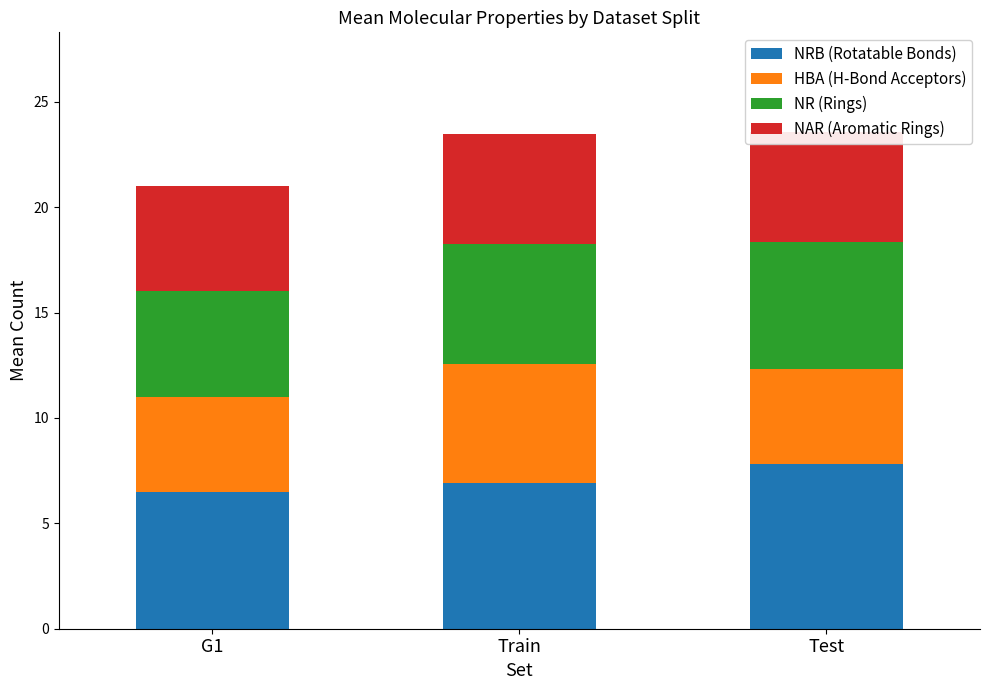

What is the total value across all series at G1?

21.0